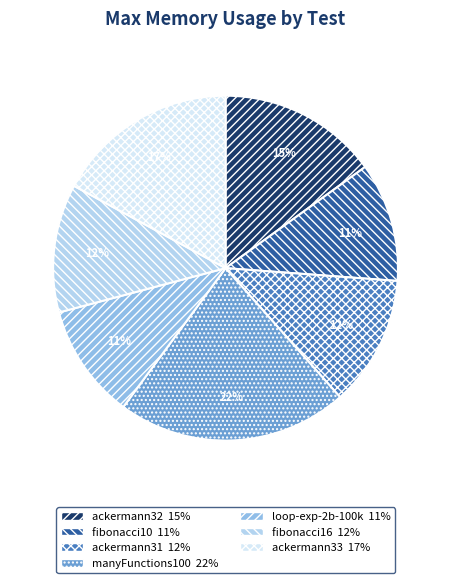

Is there any slice that represents more than half of the pie?

No